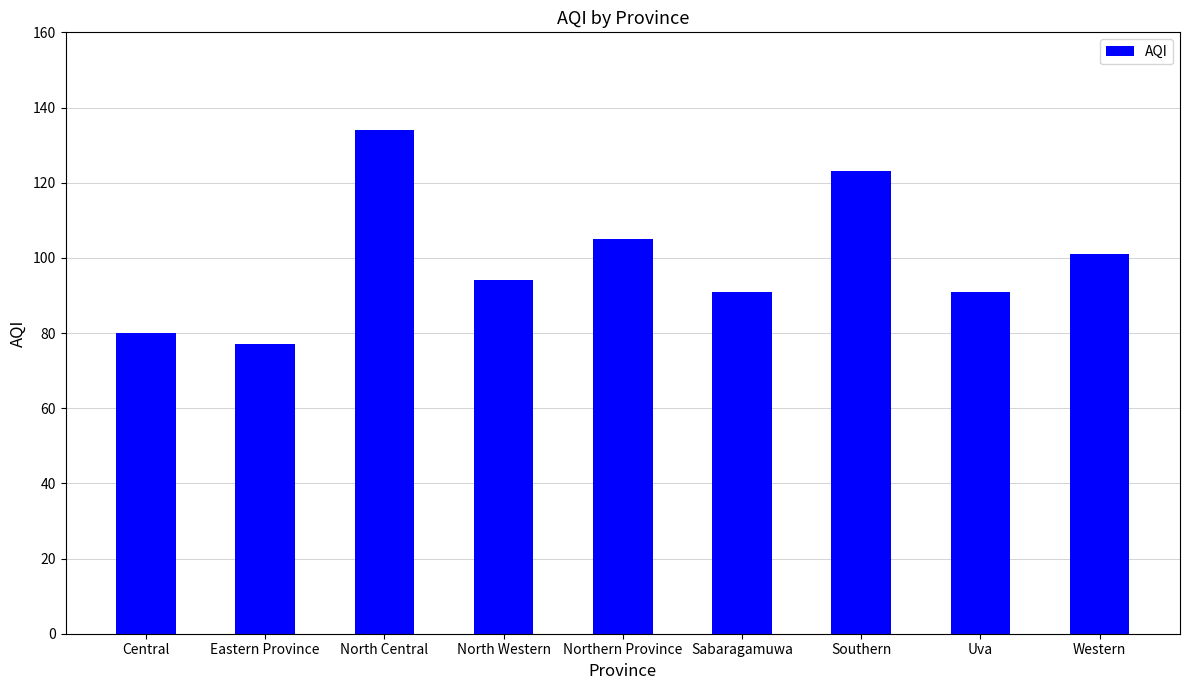

Reading left to right, what are all the values shown in this chart?

Central=80	Eastern Province=77	North Central=134	North Western=94	Northern Province=105	Sabaragamuwa=91	Southern=123	Uva=91	Western=101